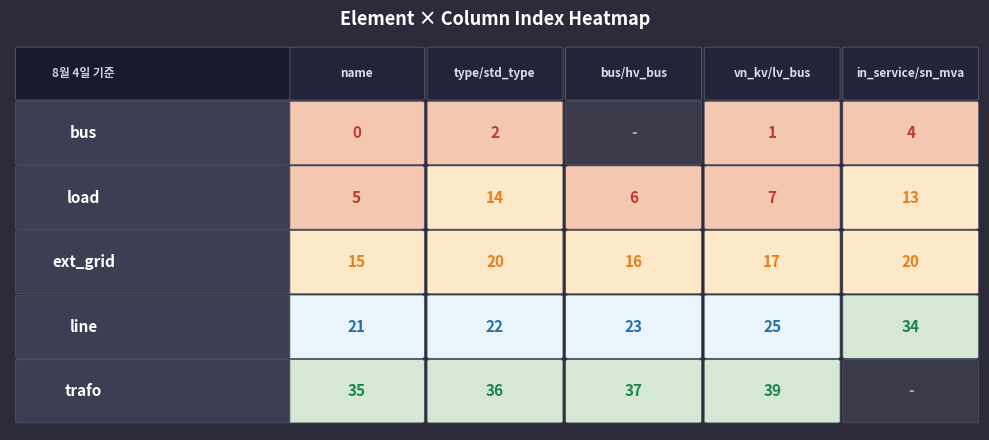

Between 3 and 2, which is larger?

3